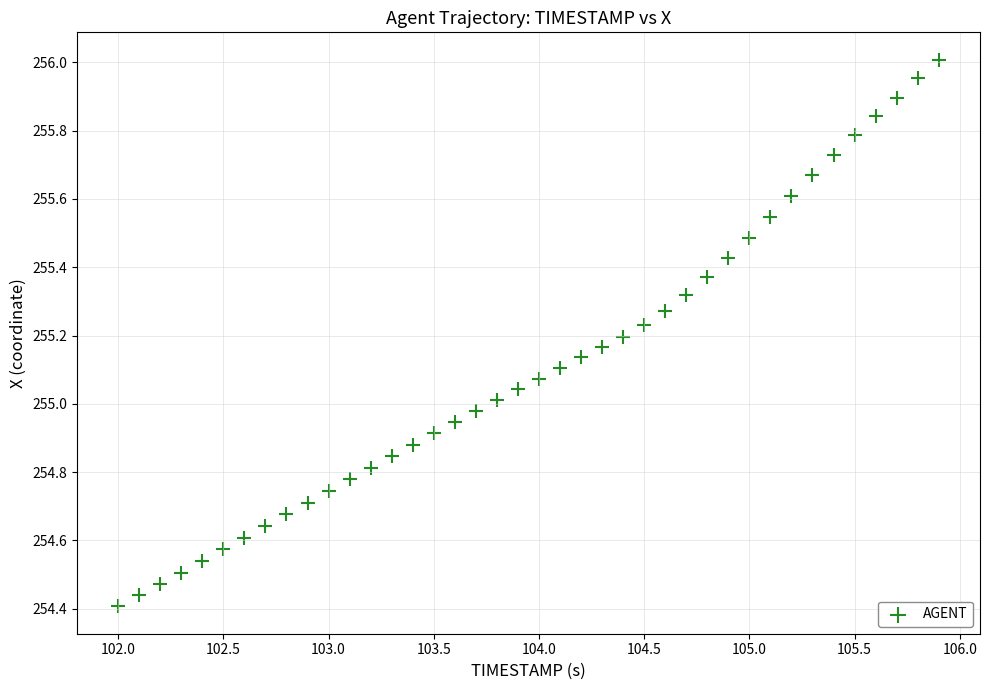

What is the range of Y values (max minus min)?

1.6